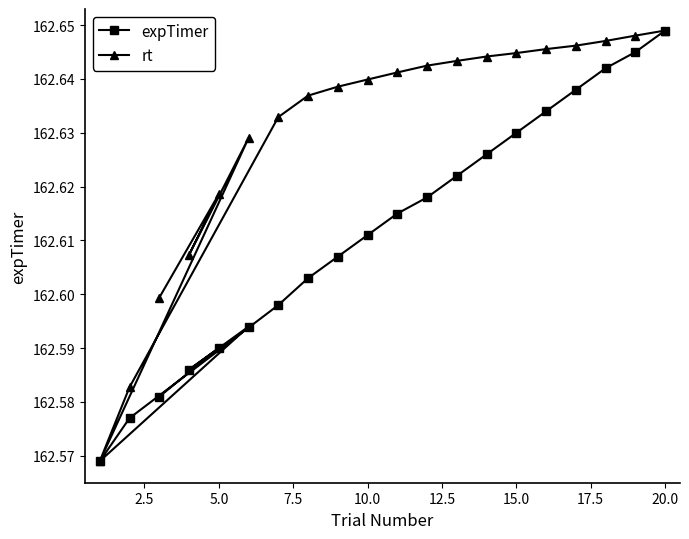

At how many categories does at least one series exceed 162?

20